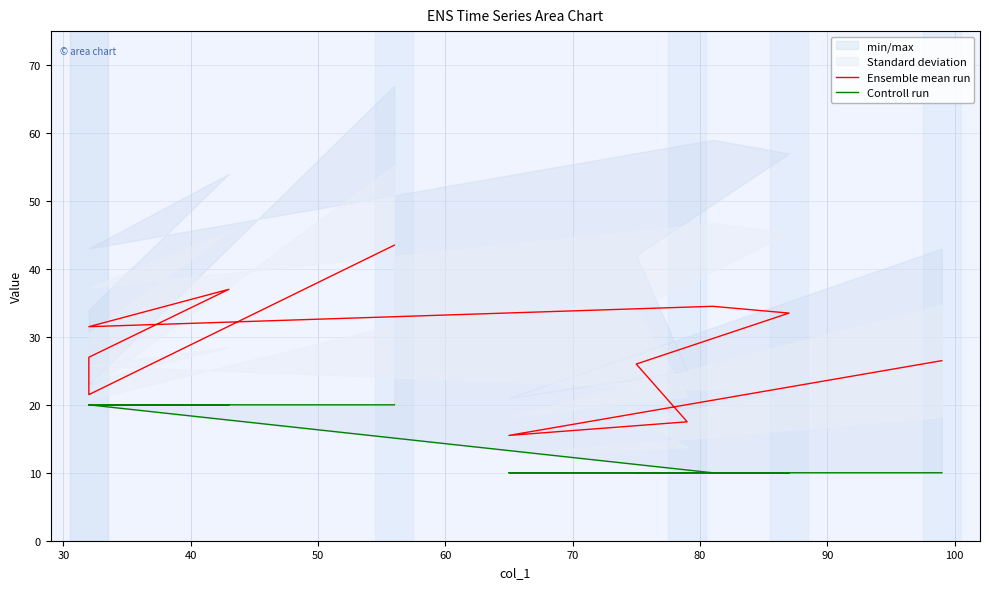

What is the difference between the maximum and minimum values in the Controll run series?

10.0